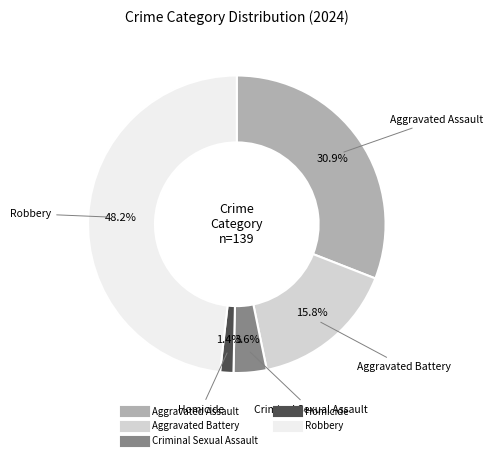

To the nearest percent, what is the difference between the largest and smallest slice percentages?

47%